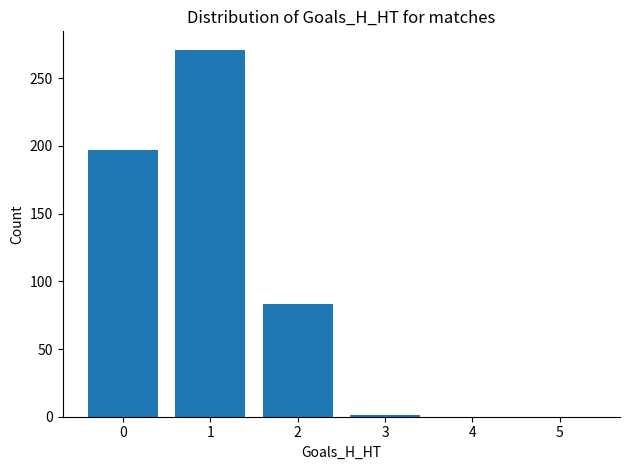

What is the greatest value displayed?

271